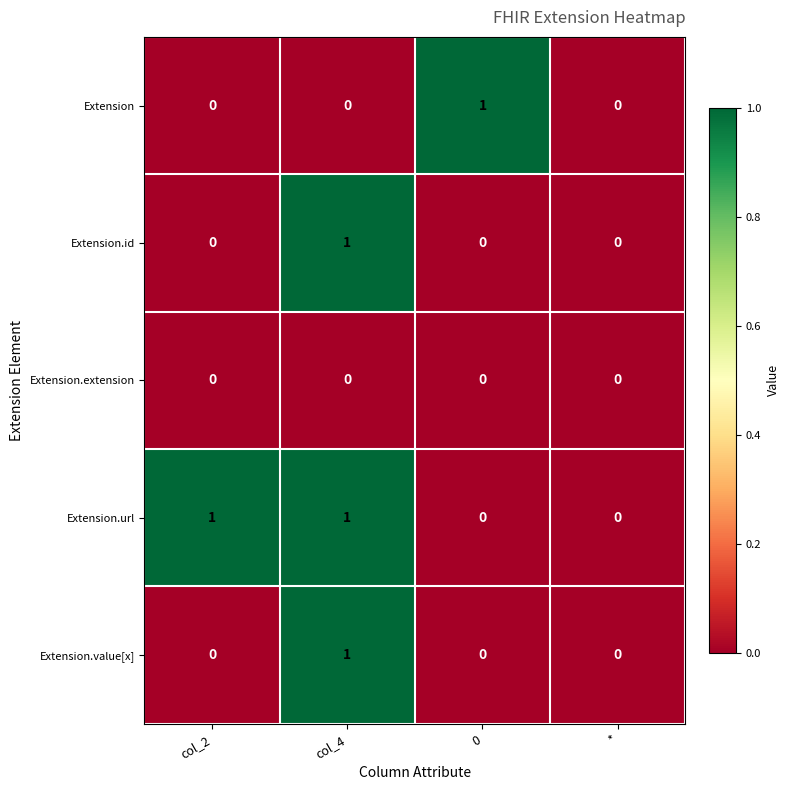

The Extension.url series shows 1 at 0. True or false?

False